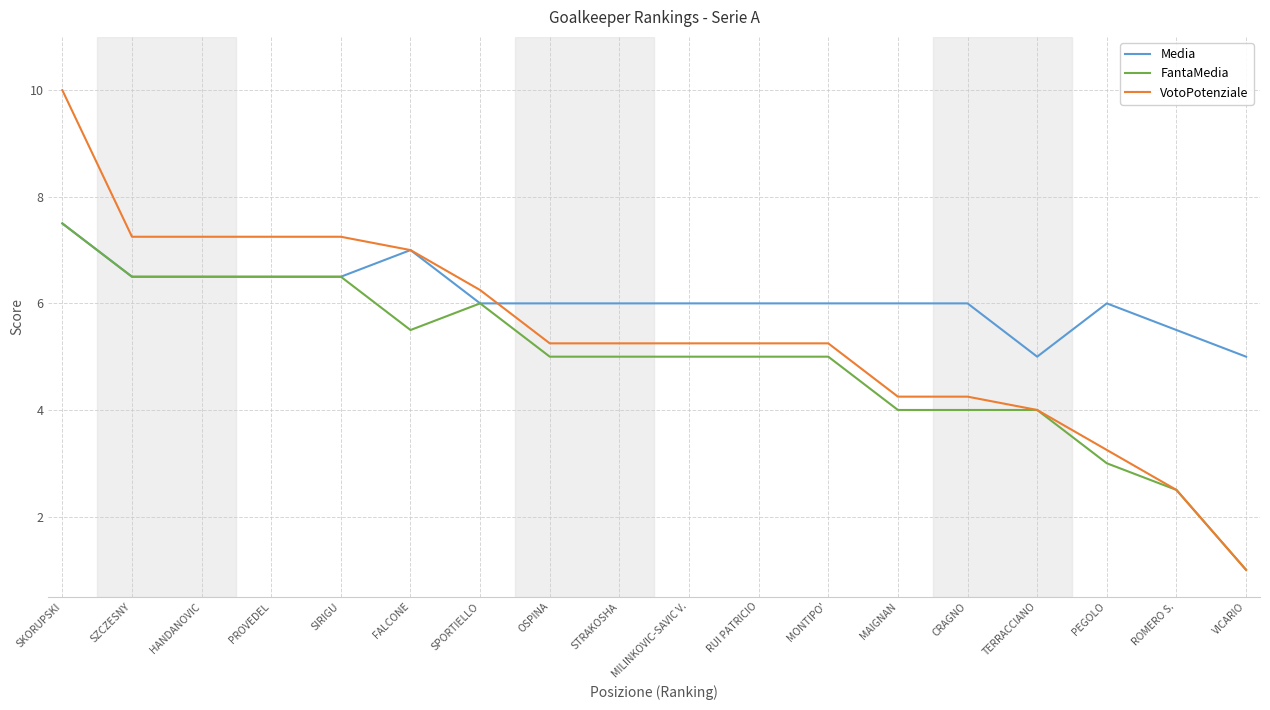

Is it true that VotoPotenziale equals 4.2 at MAIGNAN?

True